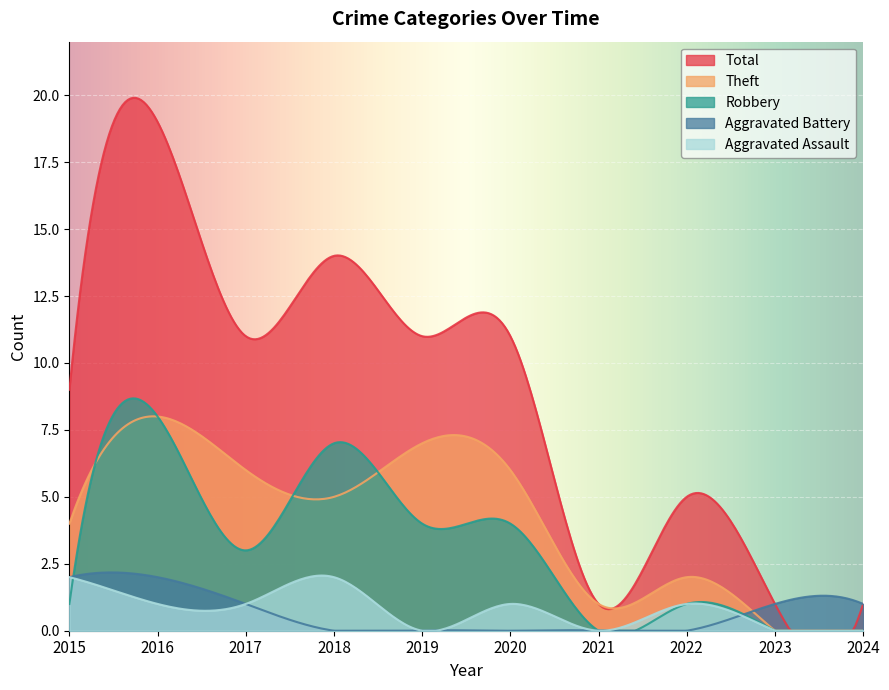

The value of Aggravated Assault at 2015 is 2. True or false?

True